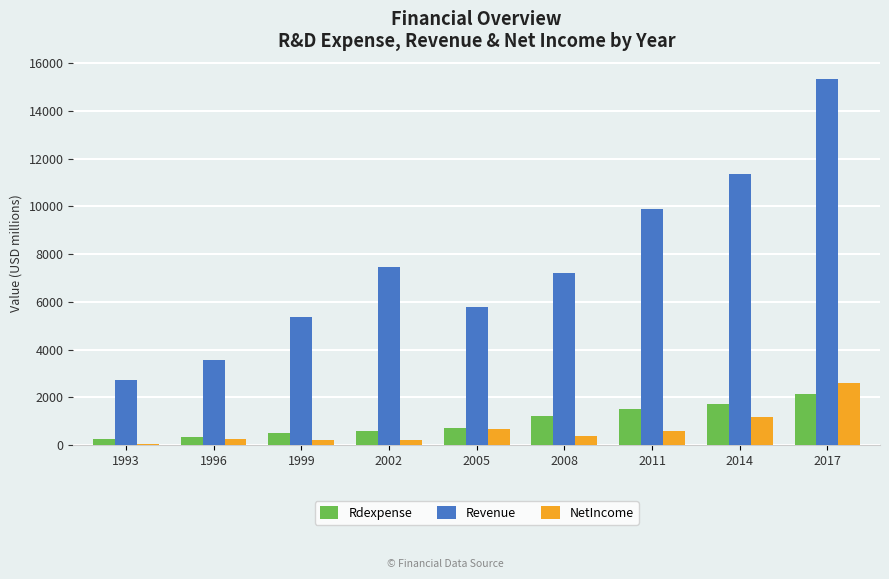

What is the sum of all Revenue values?

68655.0